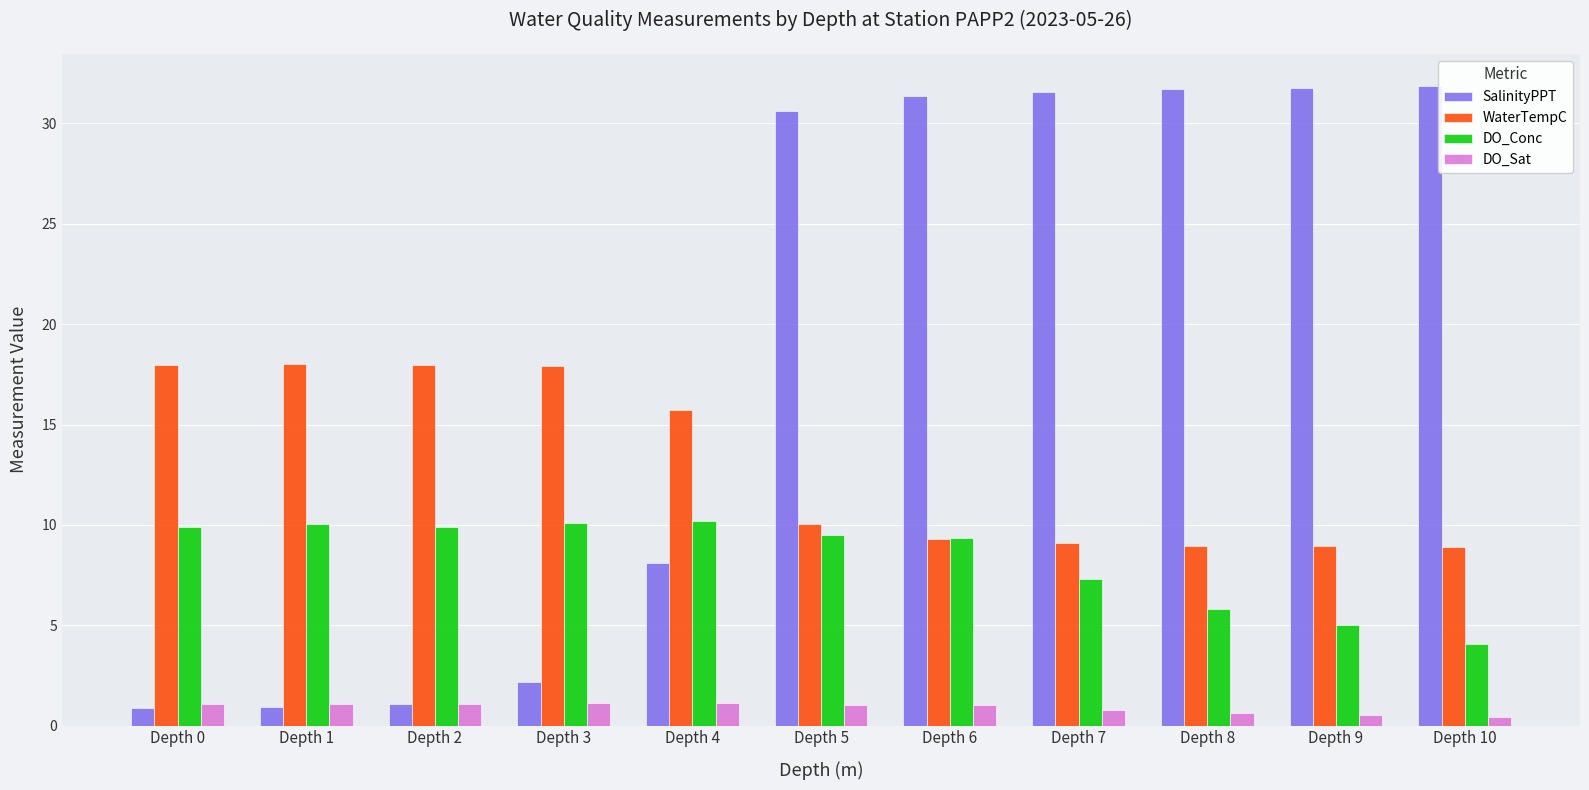

List the series in order of their peak value, highest first.

SalinityPPT, WaterTempC, DO_Conc, DO_Sat